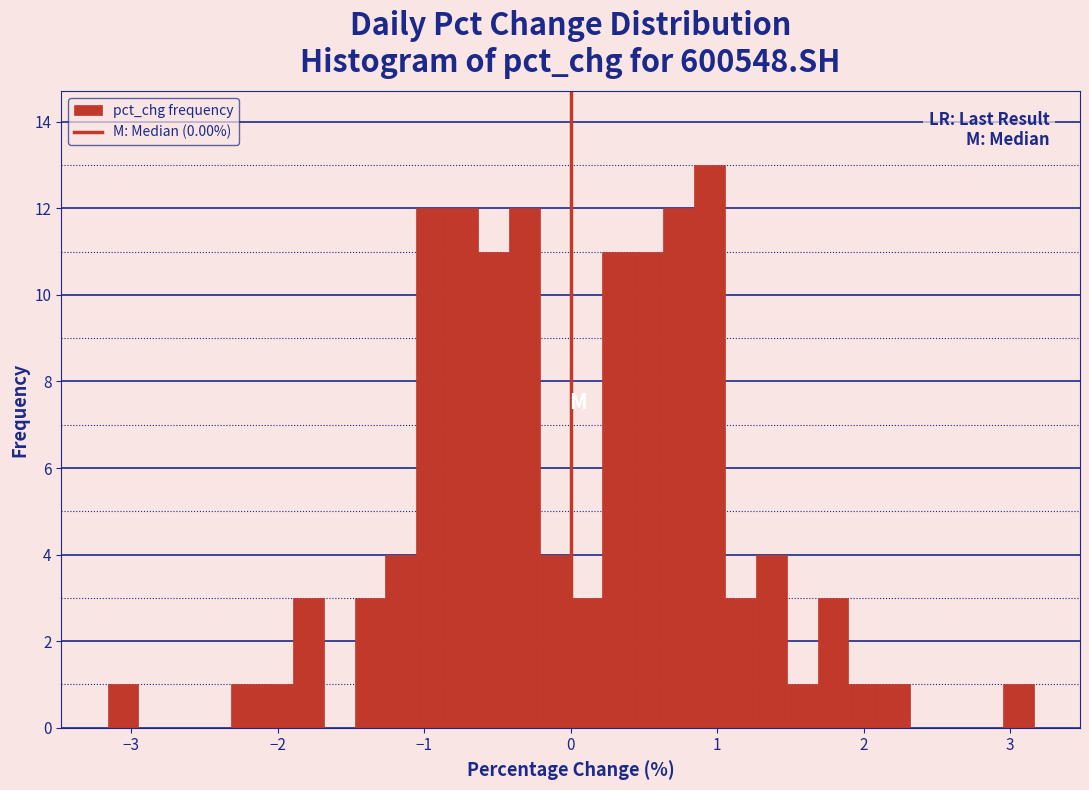

Around what value on the x-axis is the tallest bar? Give the approximate position of its centre, as read against the axis.

0.9